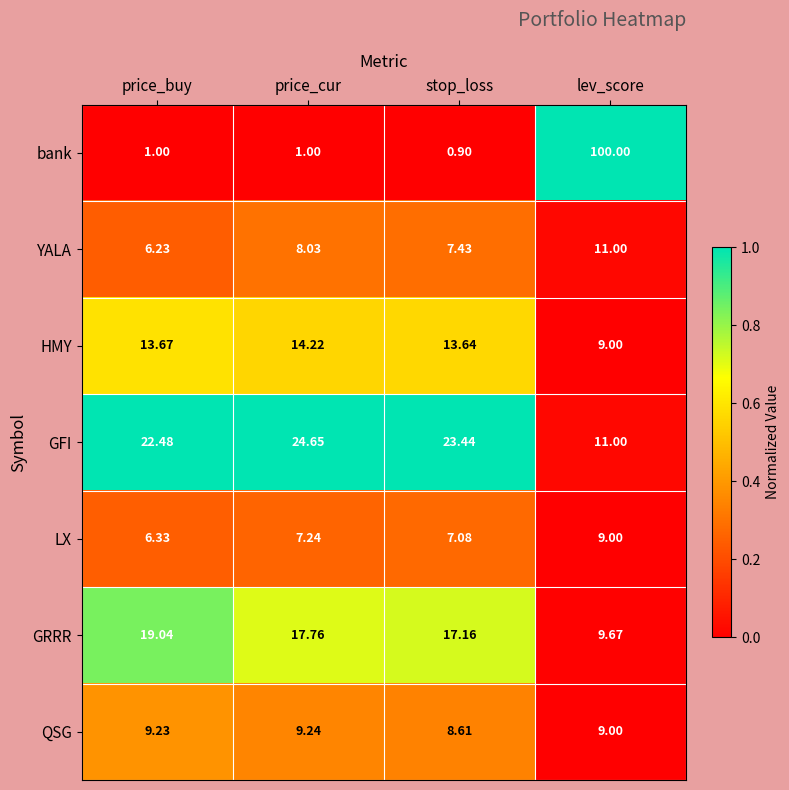

Which category has the lowest value in the QSG series?

stop_loss